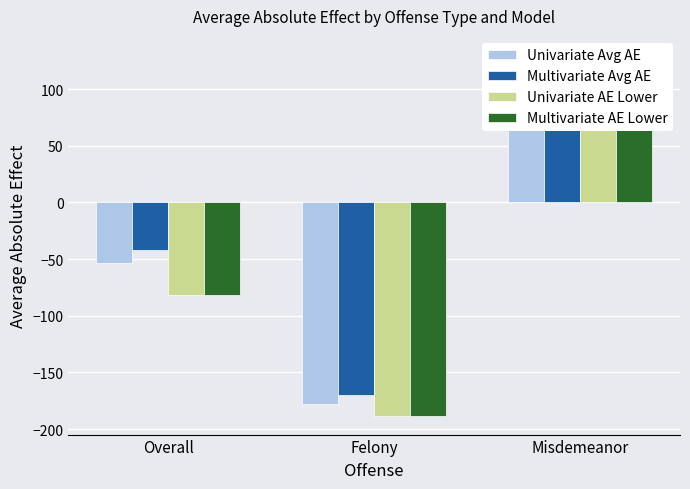

Rank the series at Felony from lowest to highest value.

Univariate AE Lower, Multivariate AE Lower, Univariate Avg AE, Multivariate Avg AE